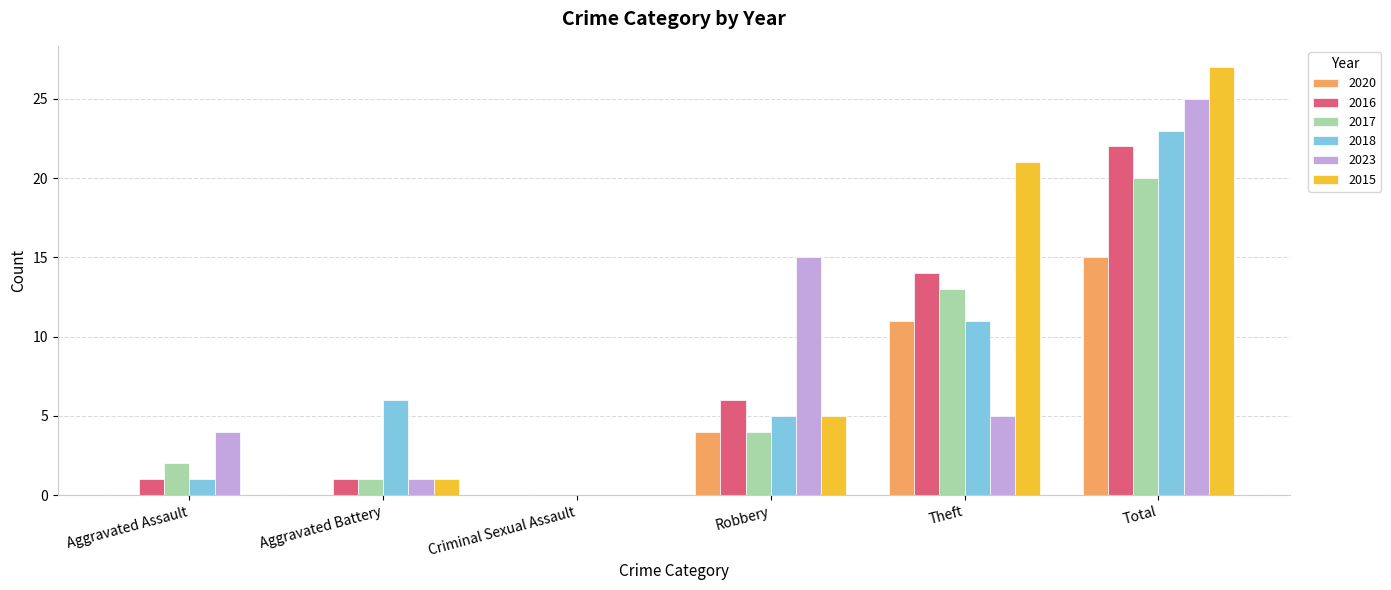

What is the total value across all series at Total?

132